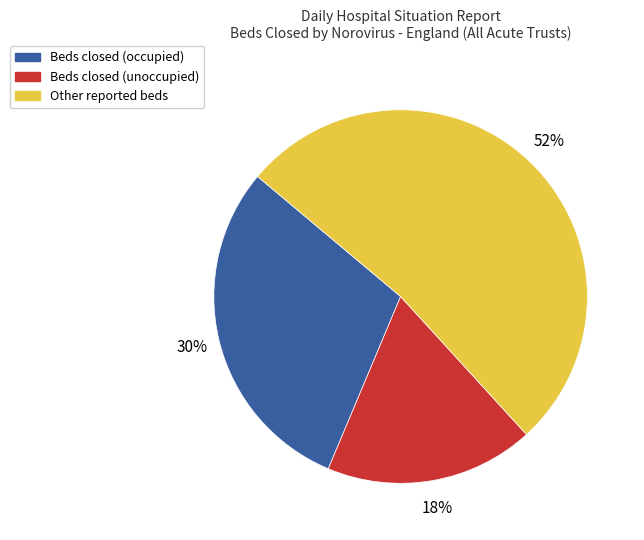

Rank the categories by value from highest to lowest.

Other reported beds, Beds closed (occupied), Beds closed (unoccupied)